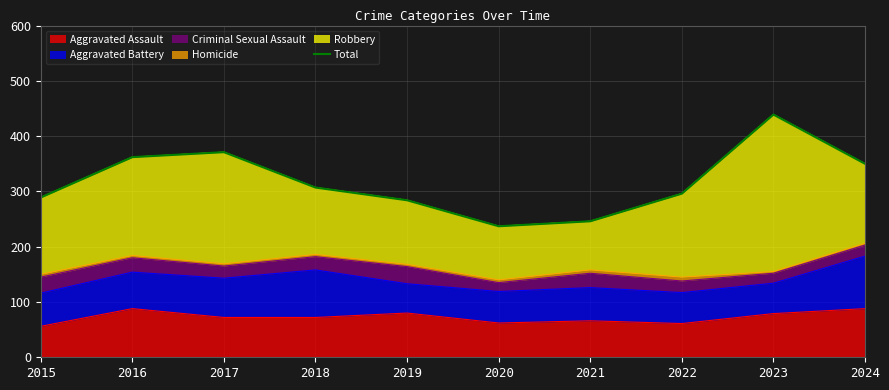

Is it true that the value at 2021 is 246?

True